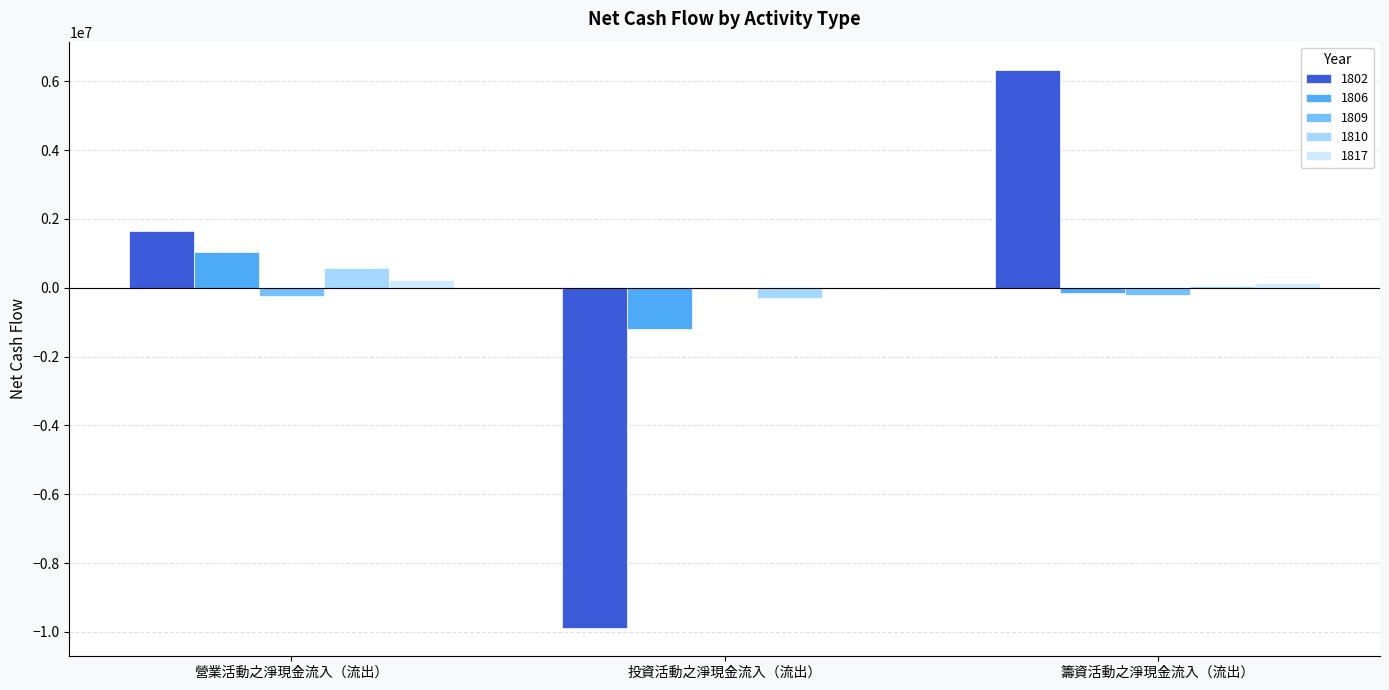

What is the greatest value displayed?

6338287